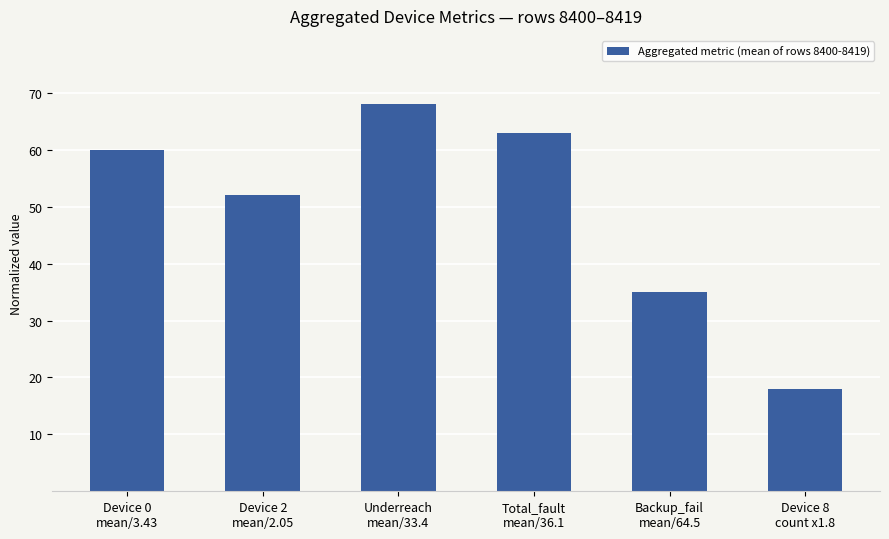

What is the value of the 1st bar from the left?

60.0